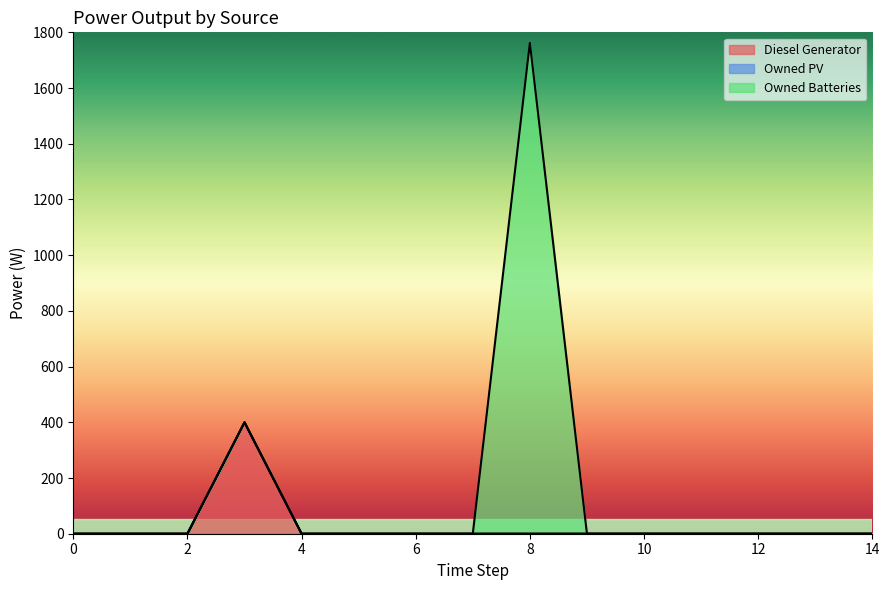

The Owned Batteries series shows 1762 at 8. True or false?

True